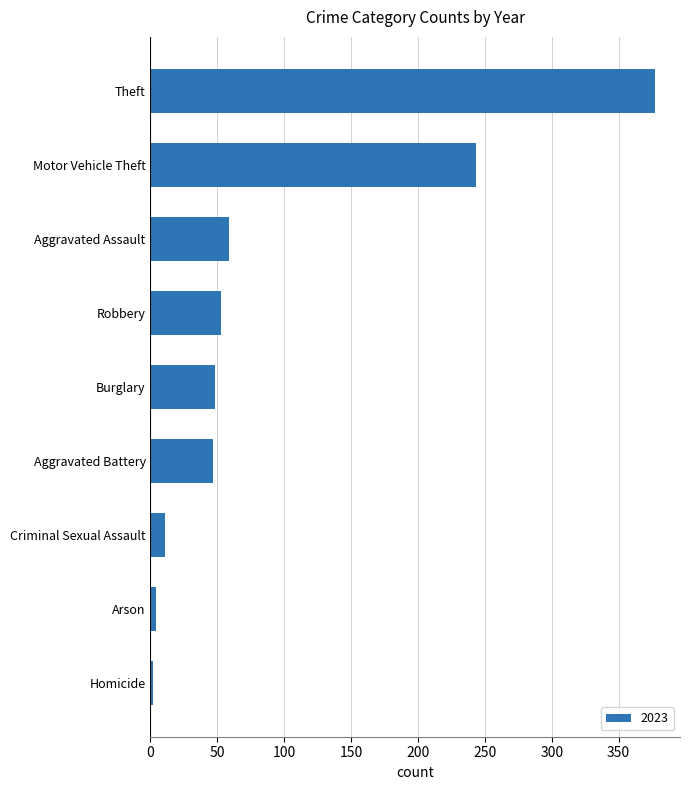

What is the greatest value displayed?

377